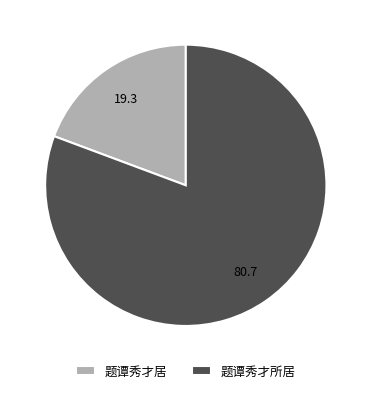

Between 题谭秀才所居 and 题谭秀才居, which is larger?

题谭秀才所居